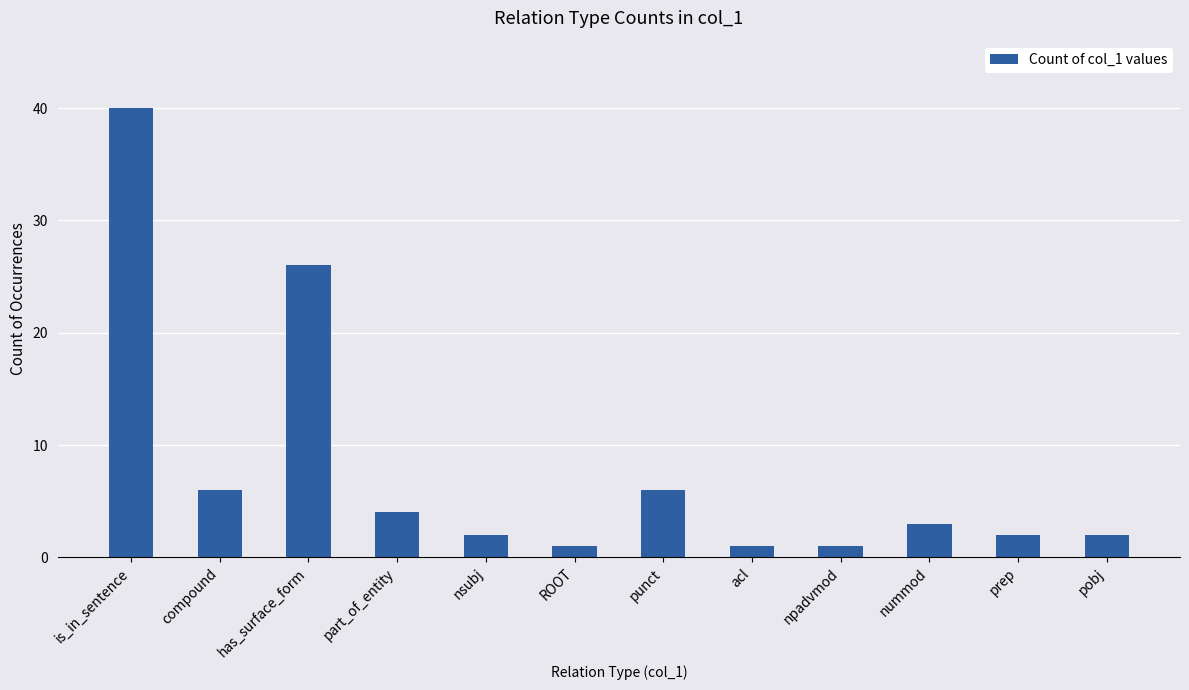

What is the difference between the second highest and minimum values?

25